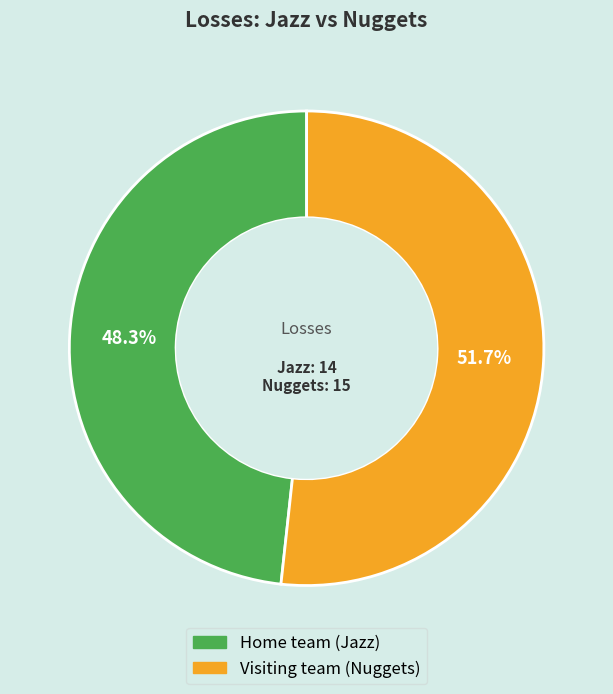

Rank the categories by value from highest to lowest.

Visiting team (Nuggets), Home team (Jazz)